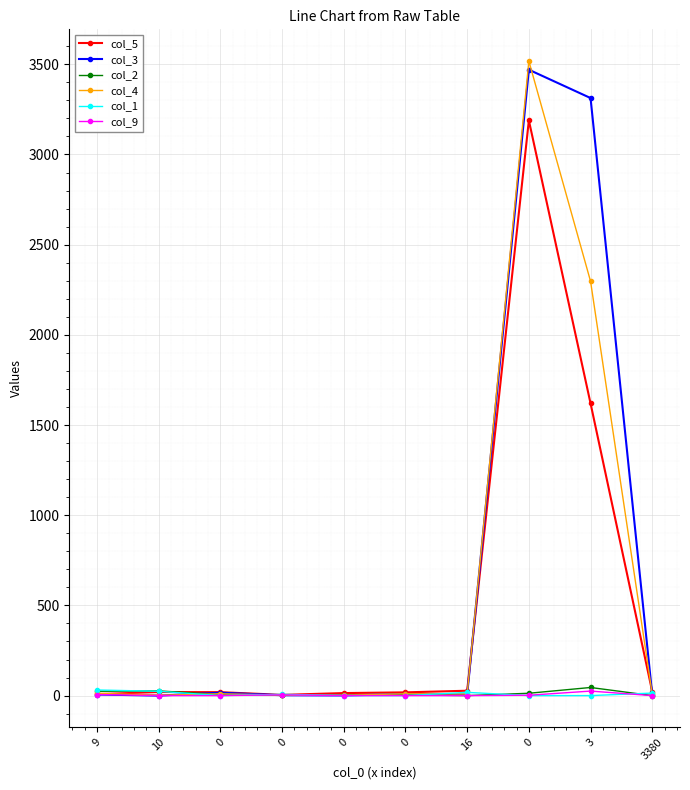

Reading left to right, transcribe all the data shown in this chart.

col_5: 9=8	10=20	0=19	0=4	0=14	0=18	16=27	0=3189	3=1620	3380=22
col_3: 9=6	10=0	0=16	0=2	0=1	0=8	16=6	0=3470	3=3313	3380=5
col_2: 9=24	10=26	0=5	0=4	0=2	0=4	16=0	0=13	3=45	3380=0
col_4: 9=13	10=2	0=10	0=3	0=2	0=10	16=9	0=3518	3=2297	3380=8
col_1: 9=31	10=24	0=0	0=7	0=0	0=0	16=18	0=0	3=0	3380=14
col_9: 9=6	10=0	0=0	0=4	0=0	0=0	16=0	0=2	3=25	3380=0